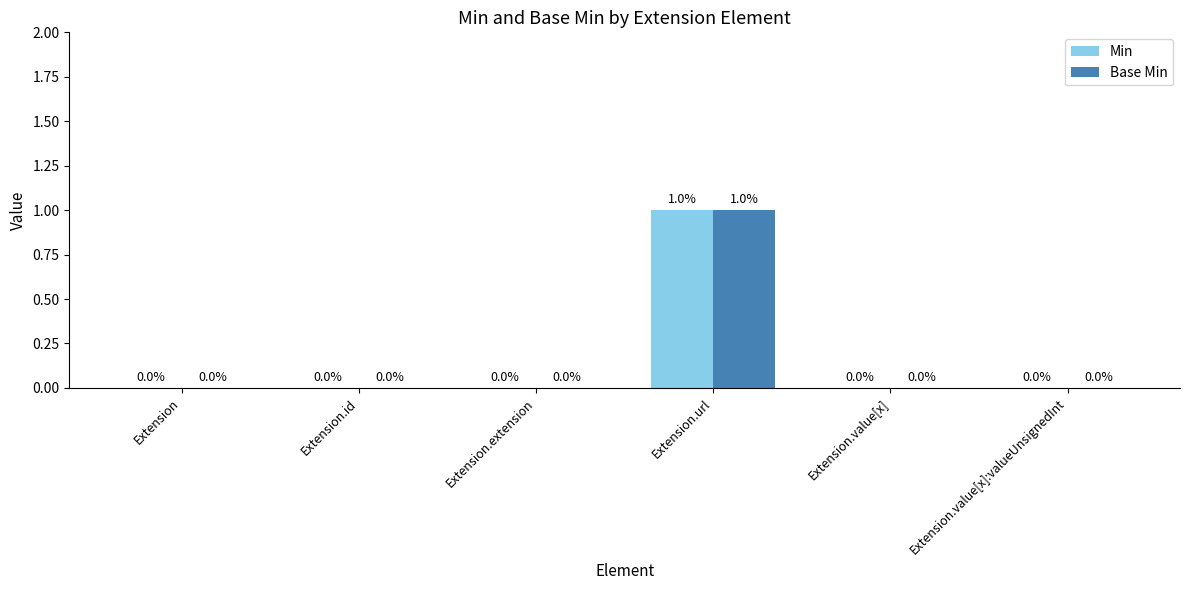

The Base Min series shows 0 at Extension. True or false?

True